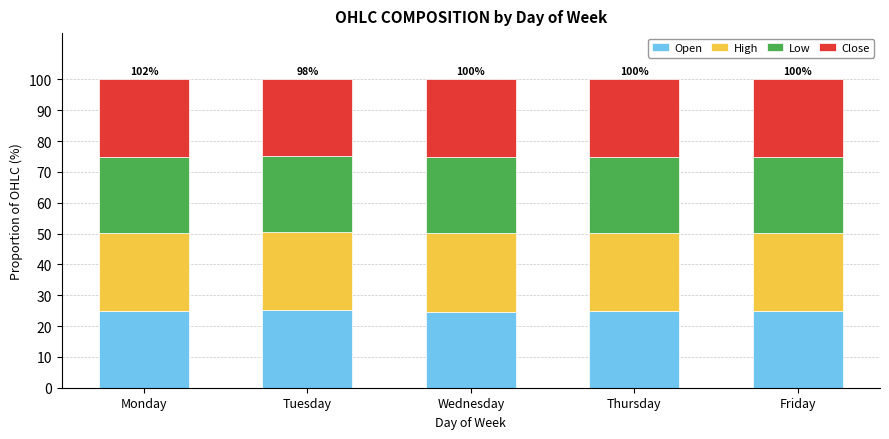

The Open series shows 40.2 at Thursday. True or false?

False